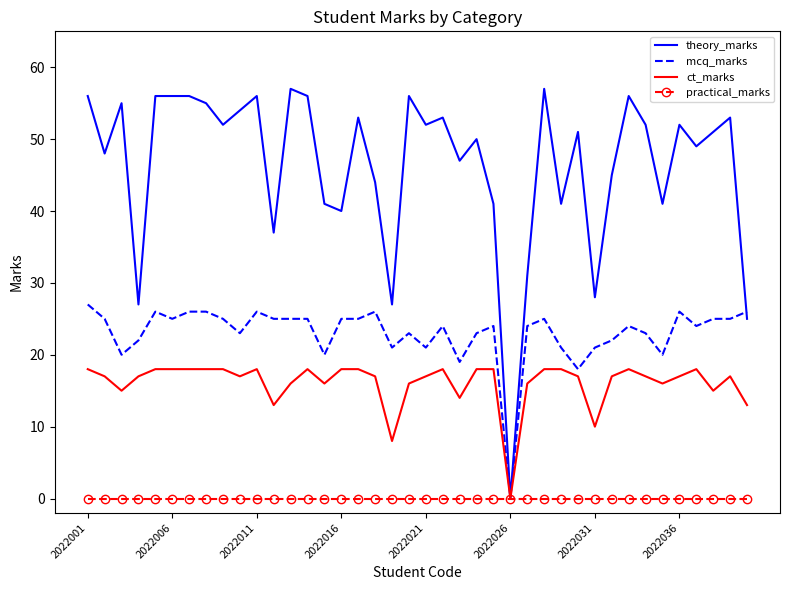

What are all the series names shown in the legend?

theory_marks, mcq_marks, ct_marks, practical_marks